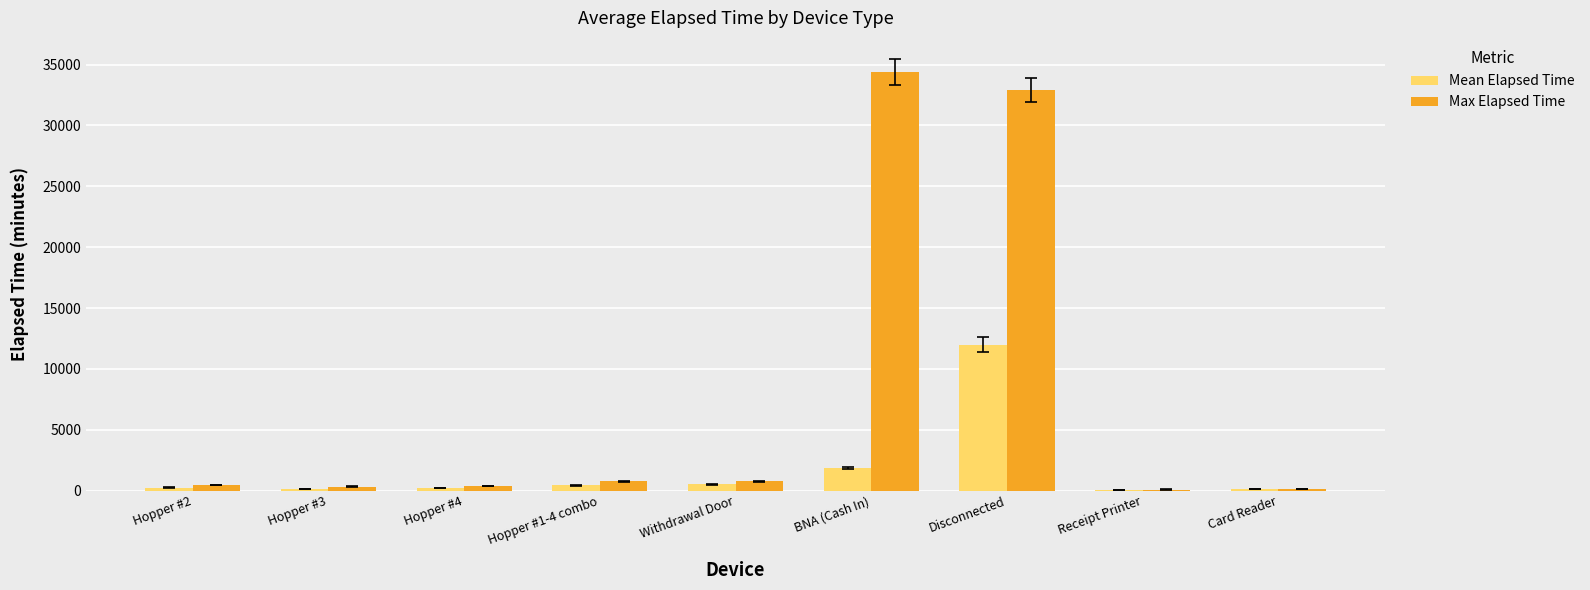

What is the maximum value shown in the chart?

34395